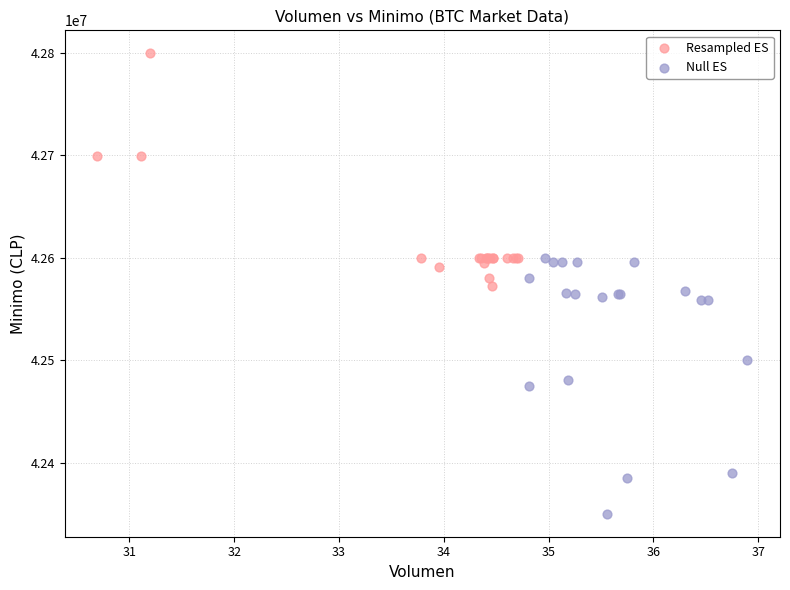

Which series reaches the minimum Y coordinate?

Null ES